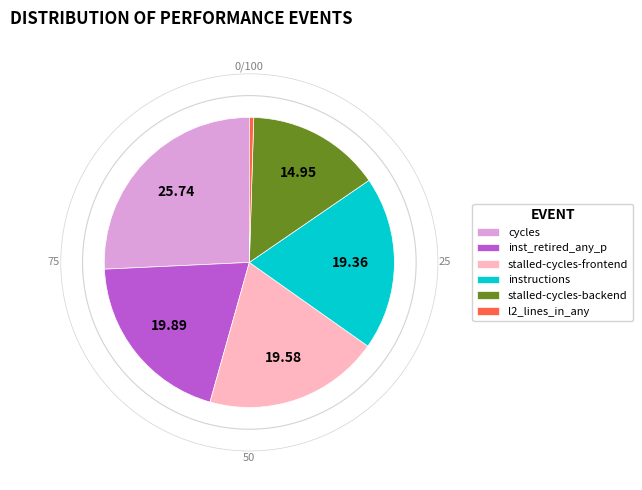

Do stalled-cycles-frontend and instructions together represent more than half of the pie?

No